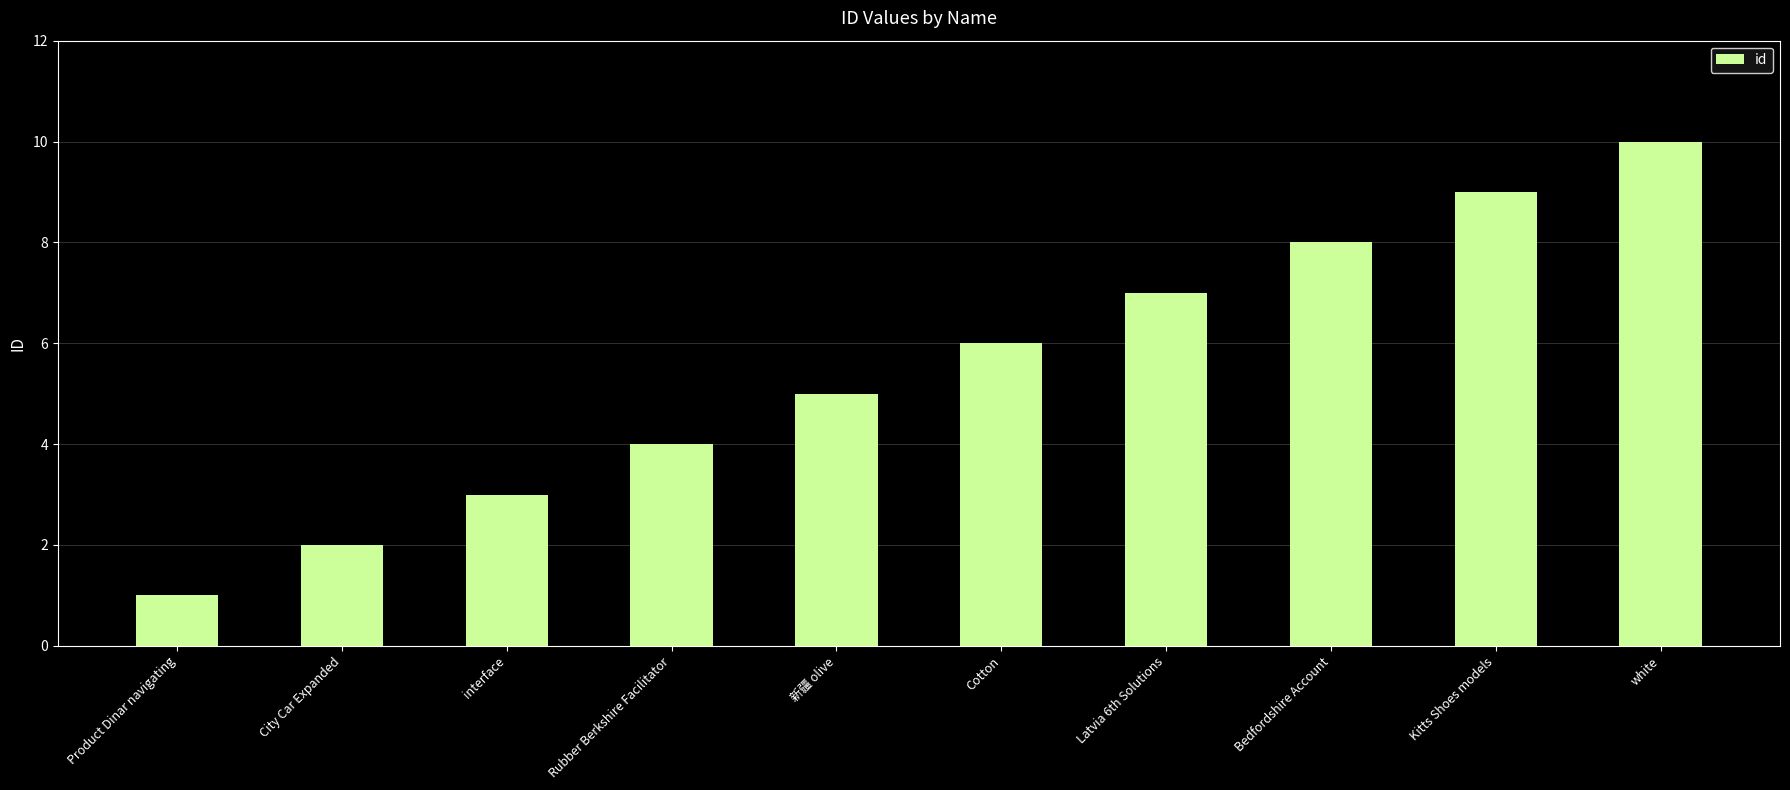

Count the values in the range 3 to 8.

6